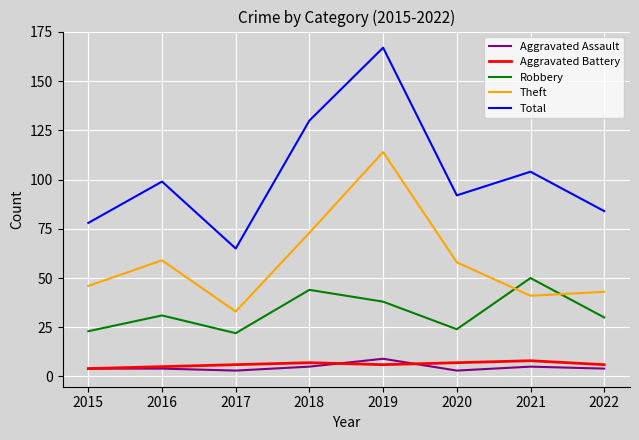

True or false: Theft has a value of 26 at 2021.

False